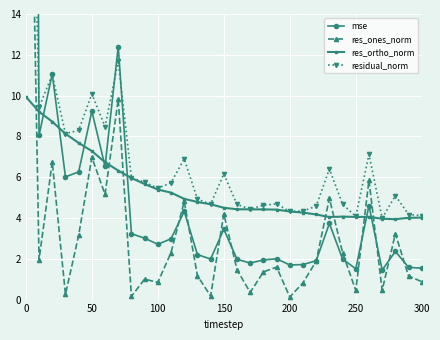

Reading left to right, transcribe all the data shown in this chart.

mse: 132.6	8.1	11.1	6.0	6.3	9.2	6.5	12.4	3.2	3.0	2.7	3.0	4.3	2.2	2.0	3.4	2.0	1.8	1.9	2.0	1.7	1.7	1.9	3.7	2.0	1.5	4.6	1.4	2.4	1.6	1.5
res_ones_norm: 36.9	2.0	6.8	0.3	3.1	7.0	5.2	9.8	0.2	1.0	0.8	2.3	4.8	1.2	0.2	4.2	1.5	0.3	1.4	1.6	0.1	0.8	1.9	5.0	2.3	0.4	5.9	0.5	3.2	1.2	0.9
res_ortho_norm: 9.9	9.2	8.7	8.1	7.7	7.3	6.7	6.3	6.0	5.7	5.4	5.2	4.9	4.8	4.7	4.5	4.4	4.4	4.4	4.4	4.3	4.3	4.2	4.0	4.1	4.1	4.1	4.0	3.9	4.0	4.0
residual_norm: 38.2	9.4	11.0	8.1	8.3	10.1	8.5	11.7	6.0	5.8	5.5	5.7	6.9	4.9	4.7	6.2	4.7	4.4	4.6	4.7	4.3	4.3	4.6	6.4	4.7	4.1	7.1	4.0	5.1	4.2	4.1